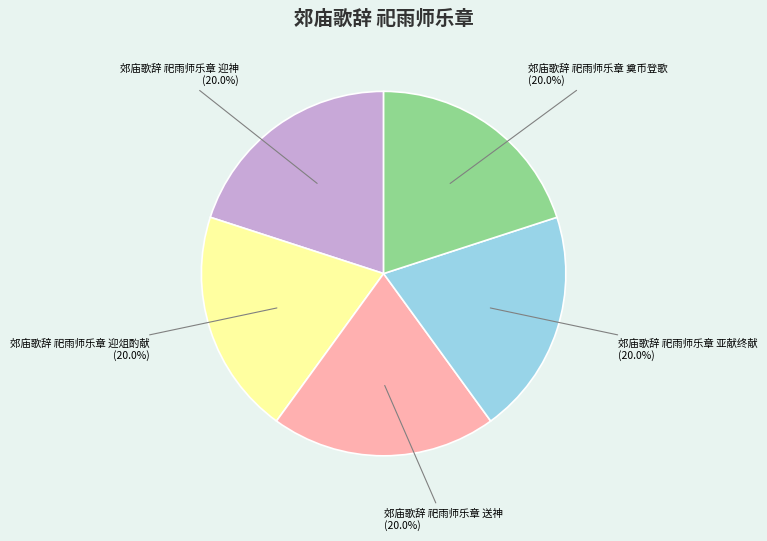

To the nearest percent, what is the combined percentage of 郊庙歌辞 祀雨师乐章 奠币登歌 and 郊庙歌辞 祀雨师乐章 亚献终献?

40%